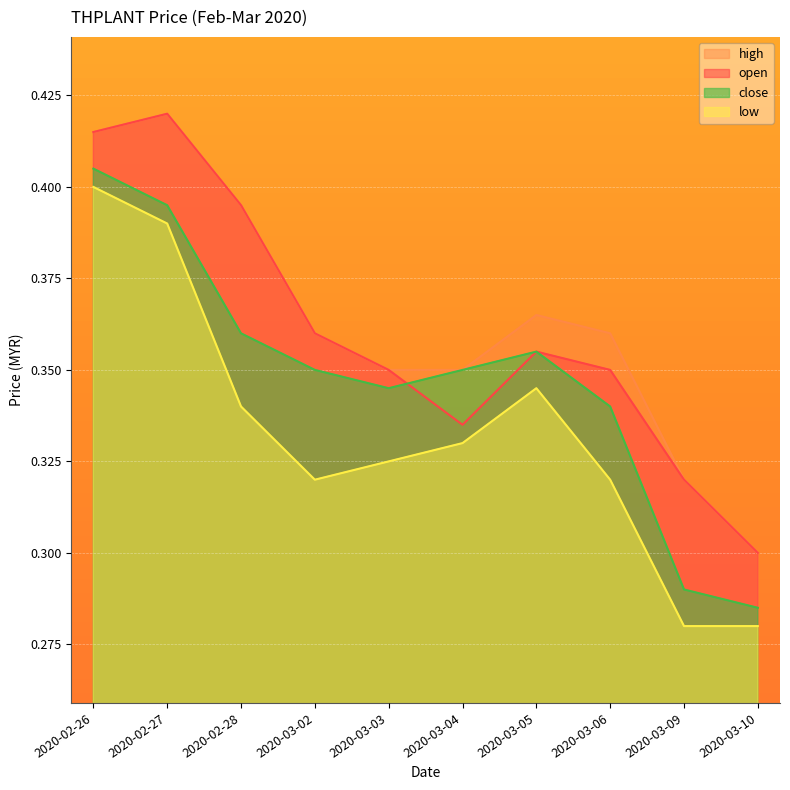

Reading left to right, transcribe all the data shown in this chart.

open: 2020-02-26=0.4	2020-02-27=0.4	2020-02-28=0.4	2020-03-02=0.4	2020-03-03=0.3	2020-03-04=0.3	2020-03-05=0.4	2020-03-06=0.3	2020-03-09=0.3	2020-03-10=0.3
high: 2020-02-26=0.4	2020-02-27=0.4	2020-02-28=0.4	2020-03-02=0.4	2020-03-03=0.3	2020-03-04=0.3	2020-03-05=0.4	2020-03-06=0.4	2020-03-09=0.3	2020-03-10=0.3
low: 2020-02-26=0.4	2020-02-27=0.4	2020-02-28=0.3	2020-03-02=0.3	2020-03-03=0.3	2020-03-04=0.3	2020-03-05=0.3	2020-03-06=0.3	2020-03-09=0.3	2020-03-10=0.3
close: 2020-02-26=0.4	2020-02-27=0.4	2020-02-28=0.4	2020-03-02=0.3	2020-03-03=0.3	2020-03-04=0.3	2020-03-05=0.4	2020-03-06=0.3	2020-03-09=0.3	2020-03-10=0.3